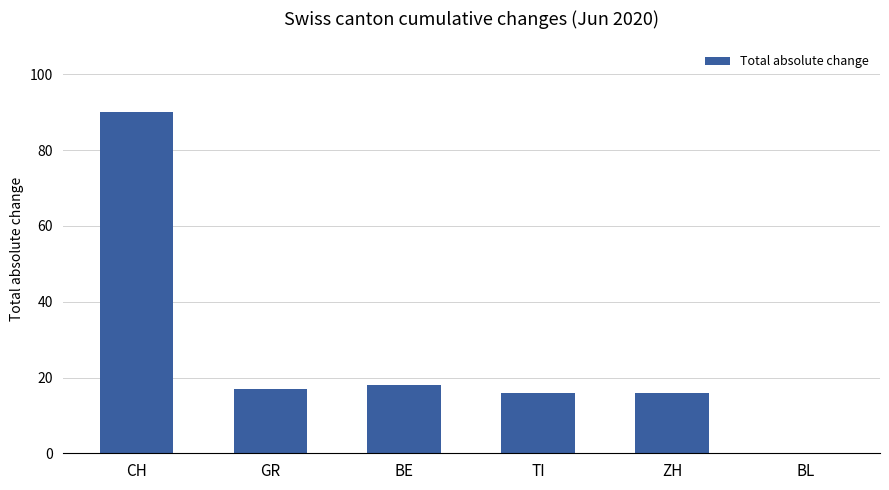

Which has a higher value, BL or CH?

CH